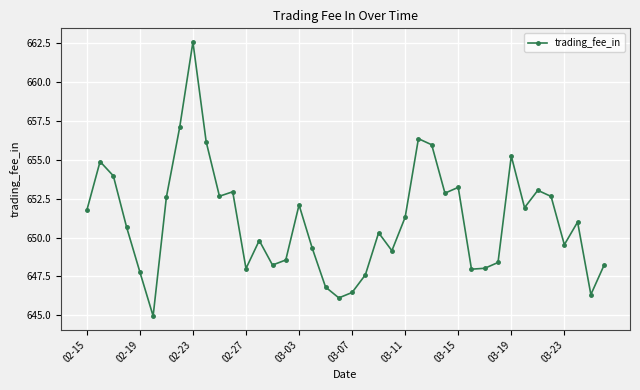

What is the maximum value shown in the chart?

662.6